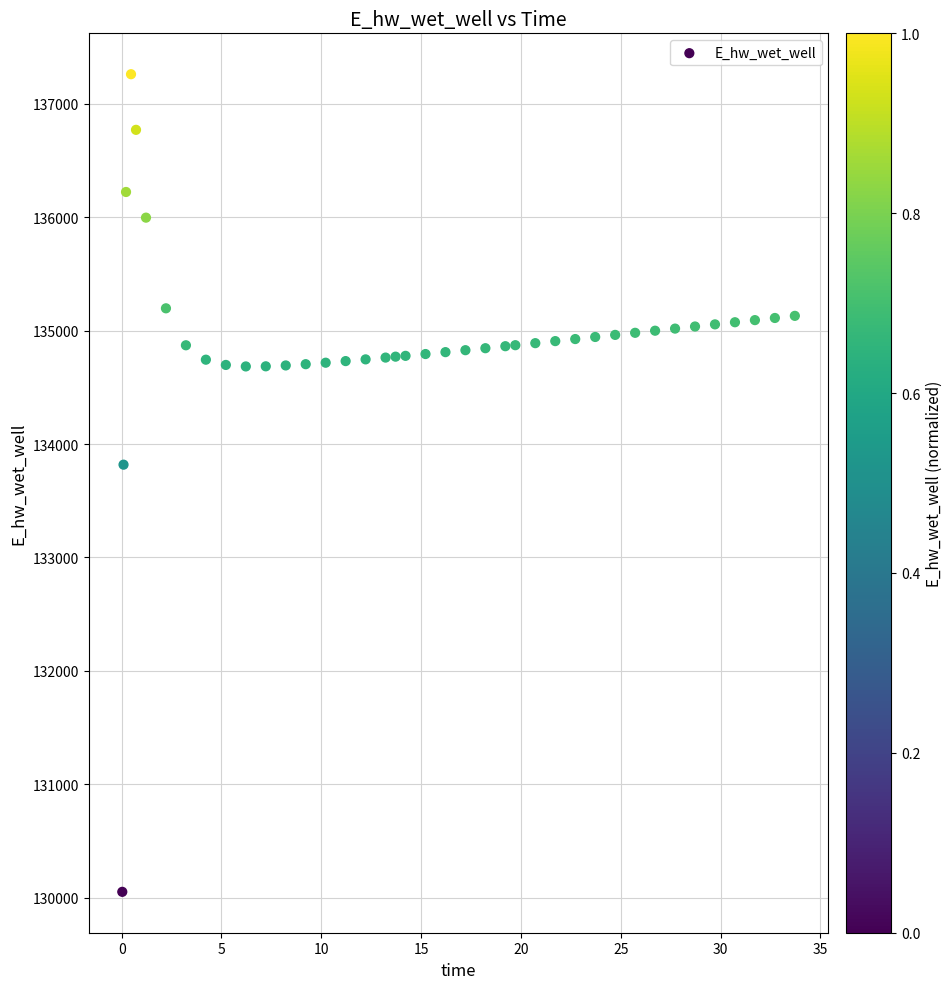

What is the range of X values (max minus min)?

33.7